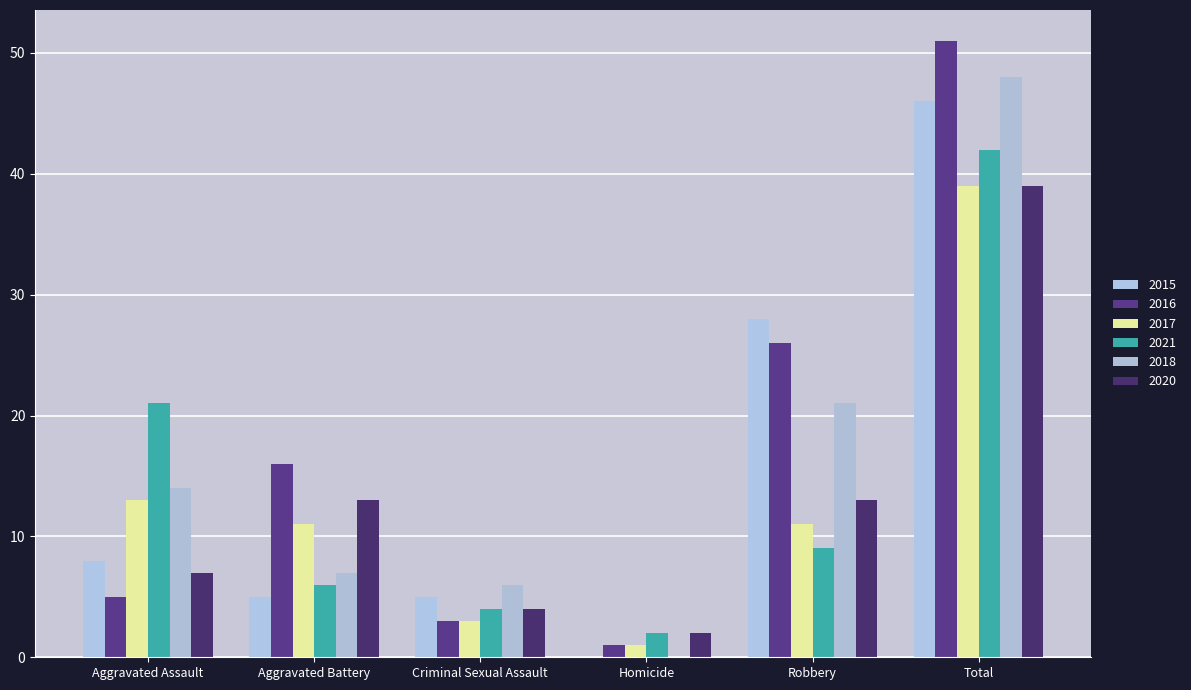

At which label does 2020 reach its peak?

Total